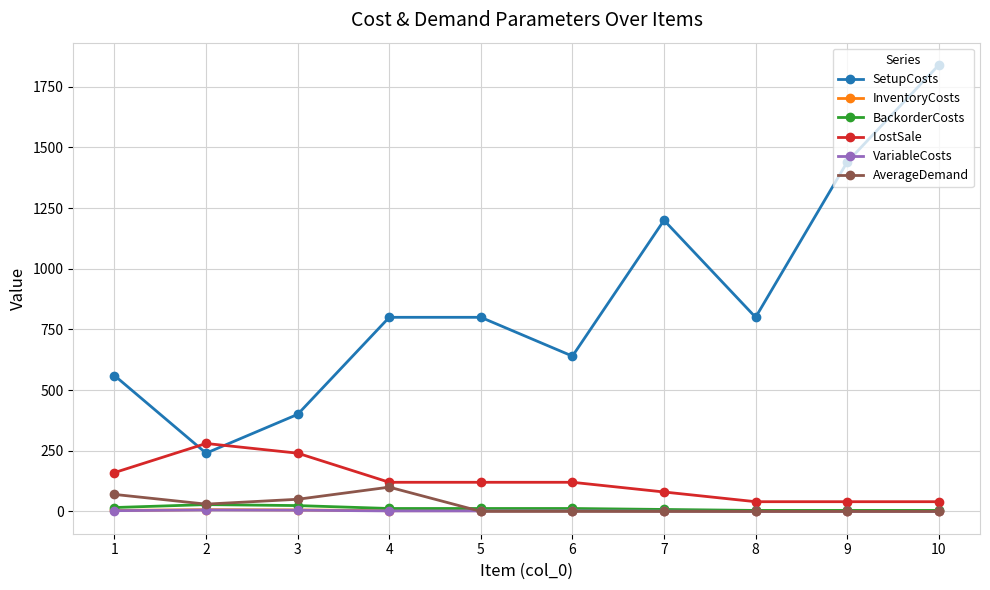

What is the sum of the BackorderCosts values at 5 and 2?

40